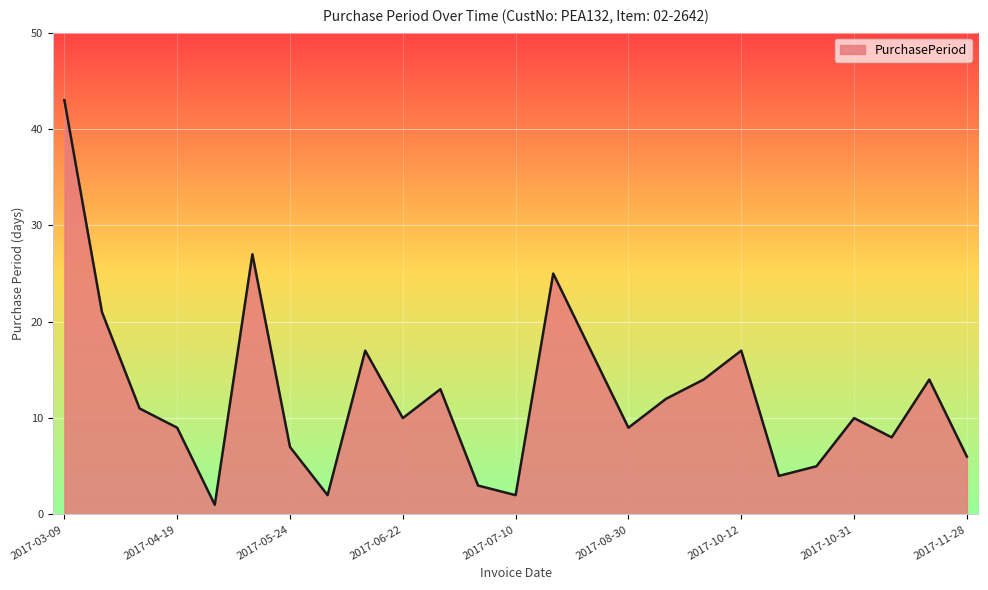

What is the maximum value shown in the chart?

43